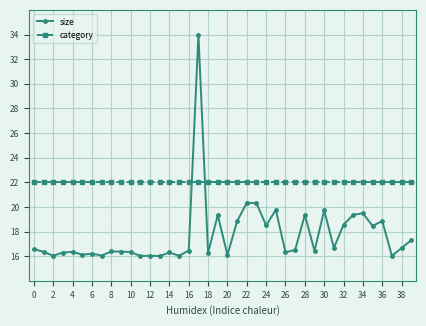

What is the average value of the category series?

22.0